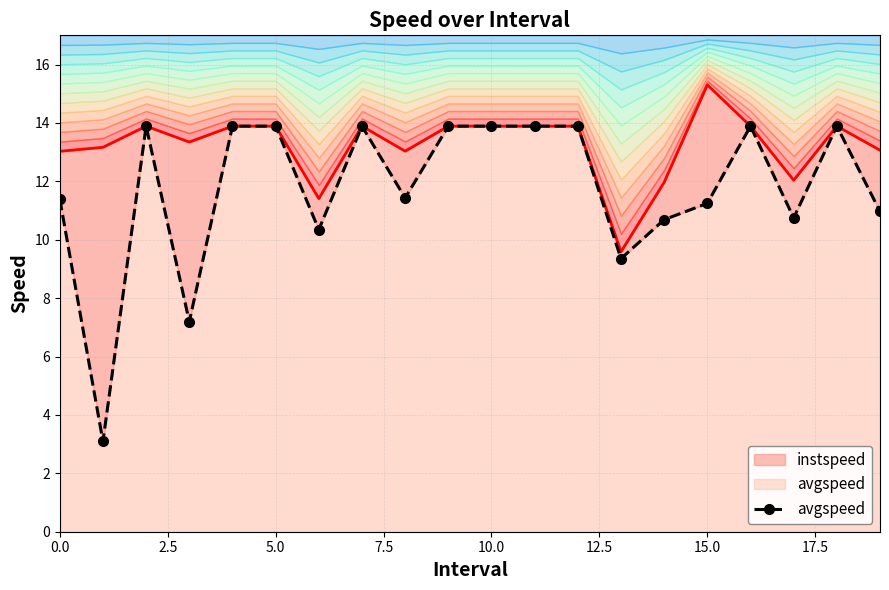

How many interior local peaks (higher than both neighbors) does the data have?

4